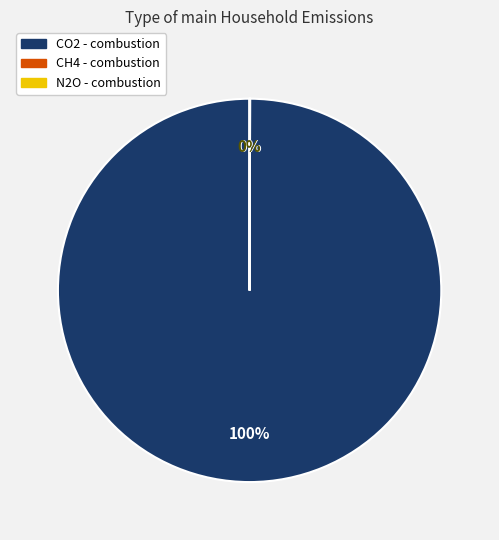

Is there a majority slice in this chart?

Yes